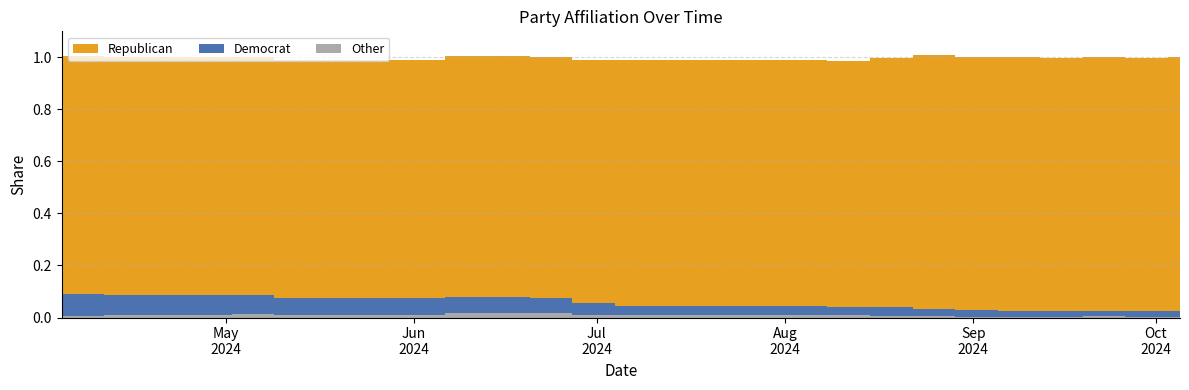

Reading left to right, transcribe all the data shown in this chart.

Republican: 04-04-2024=0.9	04-11-2024=0.9	04-18-2024=0.9	04-25-2024=0.9	05-02-2024=0.9	05-09-2024=0.9	05-16-2024=0.9	05-23-2024=0.9	05-30-2024=0.9	06-06-2024=0.9	06-13-2024=0.9	06-20-2024=0.9	06-27-2024=0.9	07-04-2024=0.9	07-11-2024=0.9	07-18-2024=0.9	07-25-2024=0.9	08-01-2024=0.9	08-08-2024=0.9	08-15-2024=1.0	08-22-2024=1.0	08-29-2024=1.0	09-05-2024=1.0	09-12-2024=1.0	09-19-2024=1.0	09-26-2024=1.0	10-03-2024=1.0	10-05-2024=1.0
Democrat: 04-04-2024=0.1	04-11-2024=0.1	04-18-2024=0.1	04-25-2024=0.1	05-02-2024=0.1	05-09-2024=0.1	05-16-2024=0.1	05-23-2024=0.1	05-30-2024=0.1	06-06-2024=0.1	06-13-2024=0.1	06-20-2024=0.1	06-27-2024=0.0	07-04-2024=0.0	07-11-2024=0.0	07-18-2024=0.0	07-25-2024=0.0	08-01-2024=0.0	08-08-2024=0.0	08-15-2024=0.0	08-22-2024=0.0	08-29-2024=0.0	09-05-2024=0.0	09-12-2024=0.0	09-19-2024=0.0	09-26-2024=0.0	10-03-2024=0.0	10-05-2024=0.0
Other: 04-04-2024=0.0	04-11-2024=0.0	04-18-2024=0.0	04-25-2024=0.0	05-02-2024=0.0	05-09-2024=0.0	05-16-2024=0.0	05-23-2024=0.0	05-30-2024=0.0	06-06-2024=0.0	06-13-2024=0.0	06-20-2024=0.0	06-27-2024=0.0	07-04-2024=0.0	07-11-2024=0.0	07-18-2024=0.0	07-25-2024=0.0	08-01-2024=0.0	08-08-2024=0.0	08-15-2024=0.0	08-22-2024=0.0	08-29-2024=0.0	09-05-2024=0.0	09-12-2024=0.0	09-19-2024=0.0	09-26-2024=0.0	10-03-2024=0.0	10-05-2024=0.0